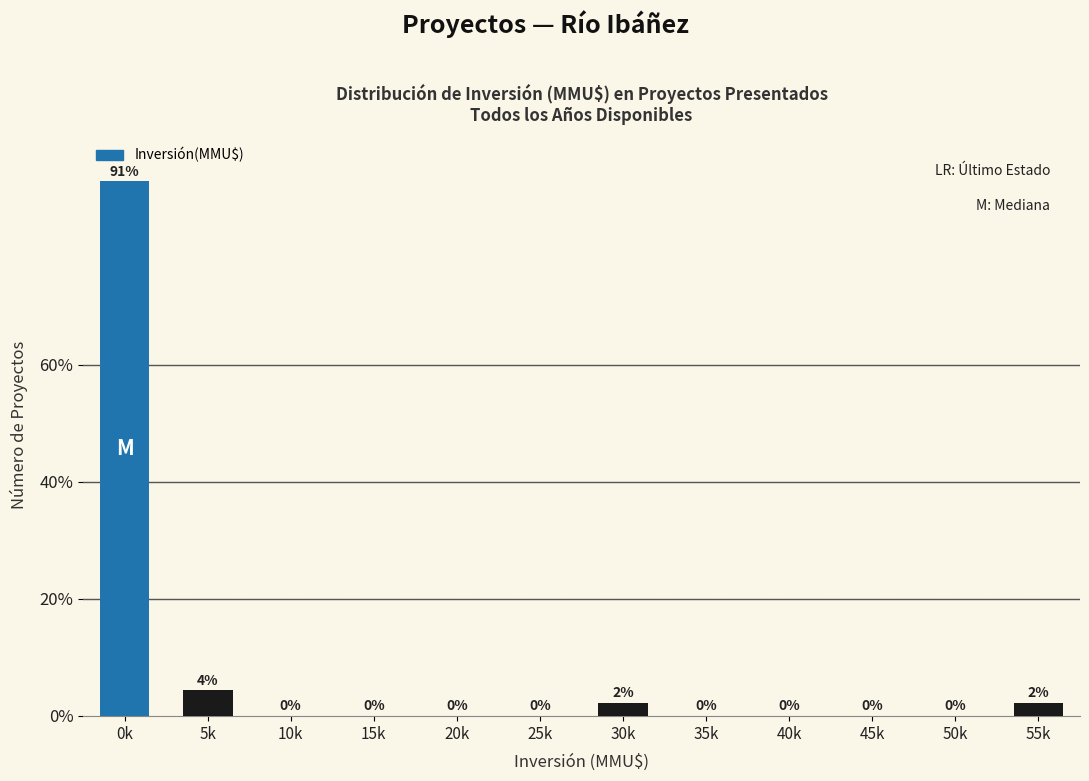

The value at 0k is 53.9. True or false?

False